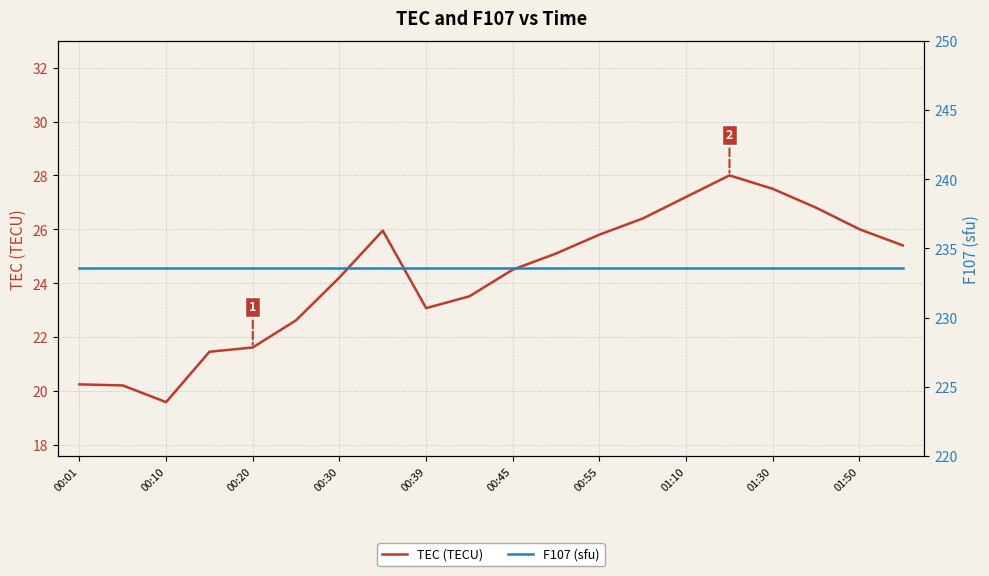

What are all the series names shown in the legend?

TEC (TECU), F107 (sfu)